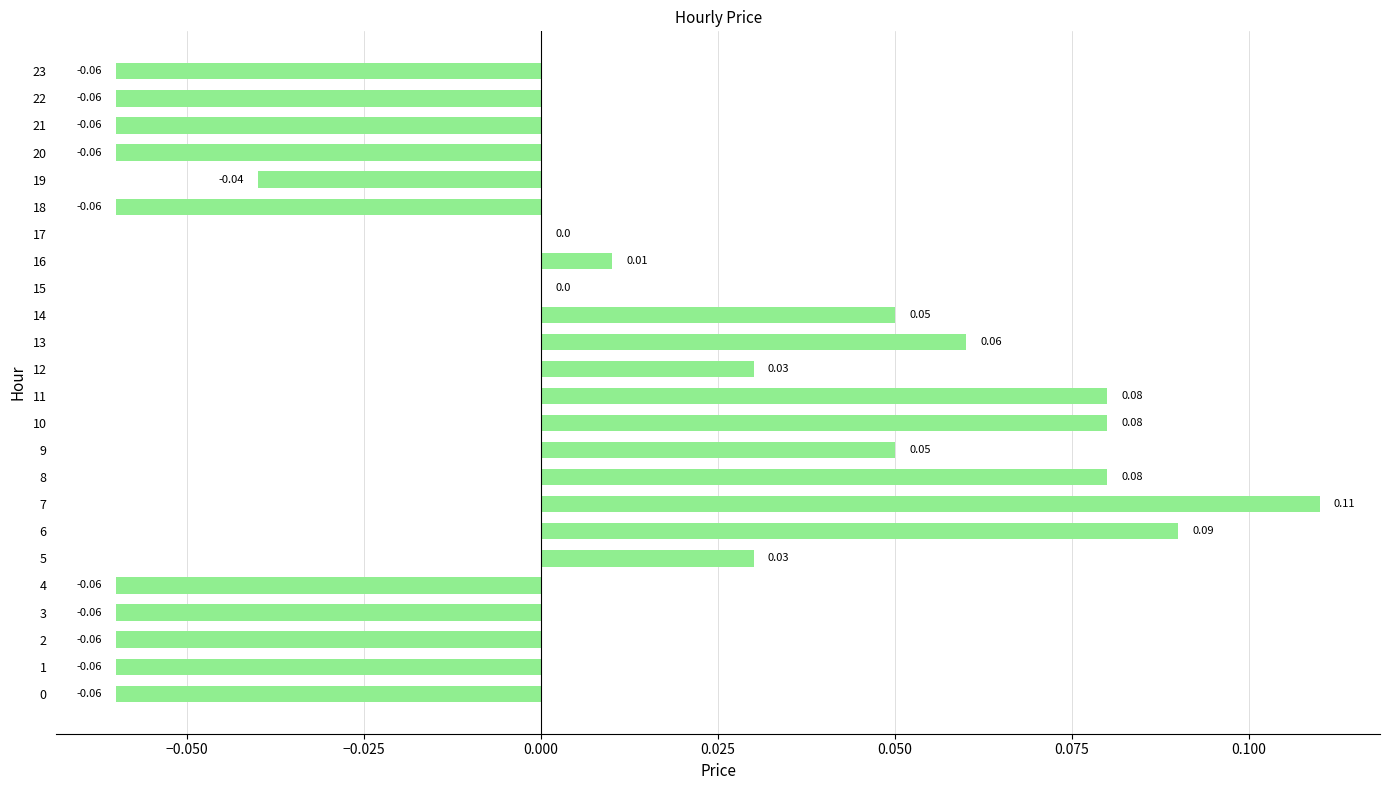

What is the change in value from 2 to 10?

+0.1